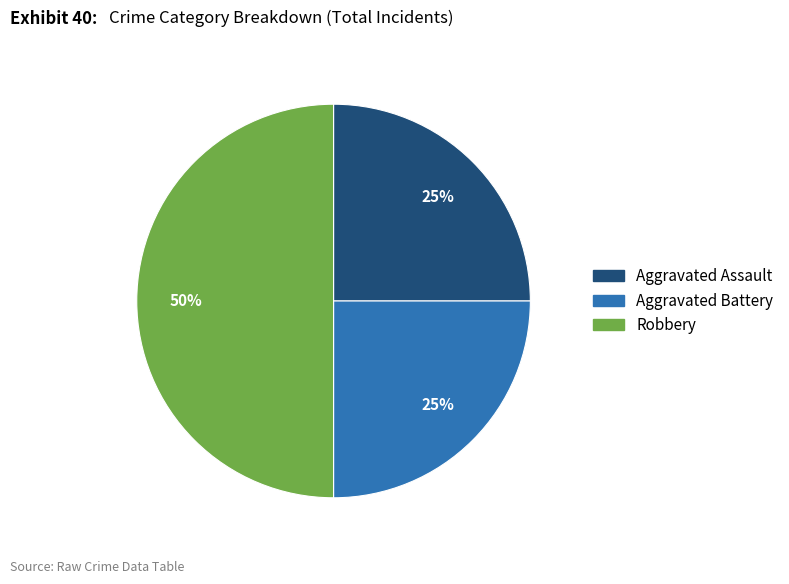

Which has a higher value, Aggravated Assault or Robbery?

Robbery